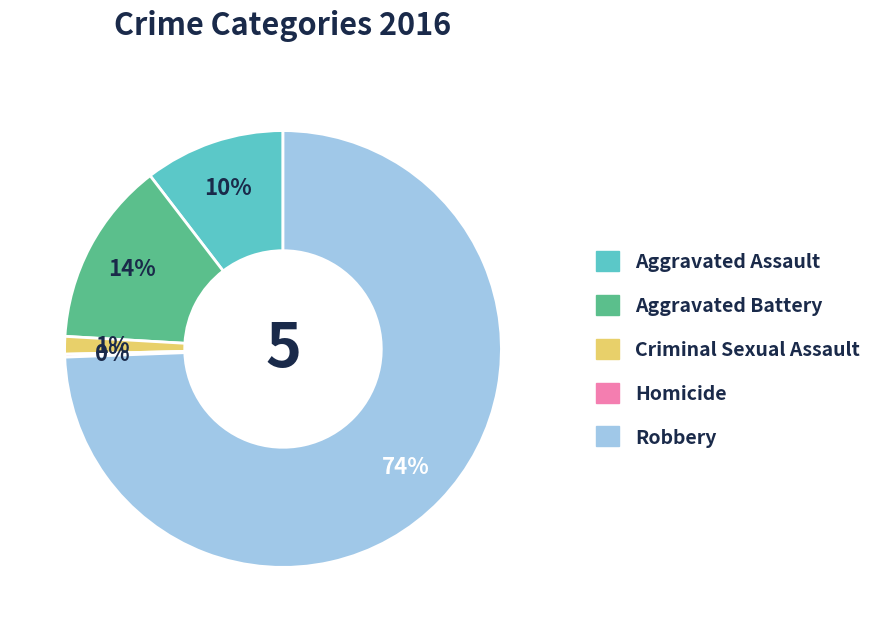

What percentage is the Aggravated Assault slice, to the nearest percent?

10%